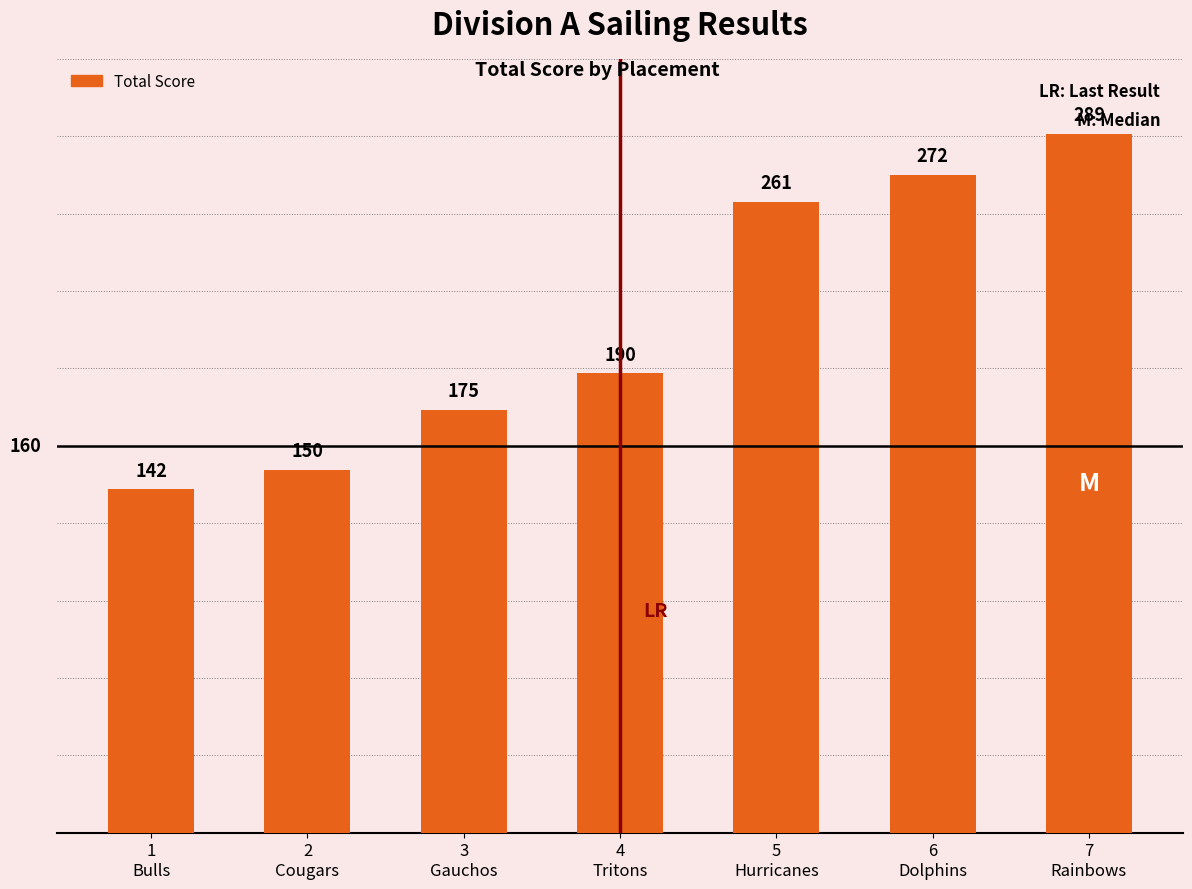

What is the difference between the second highest and second lowest values?

122